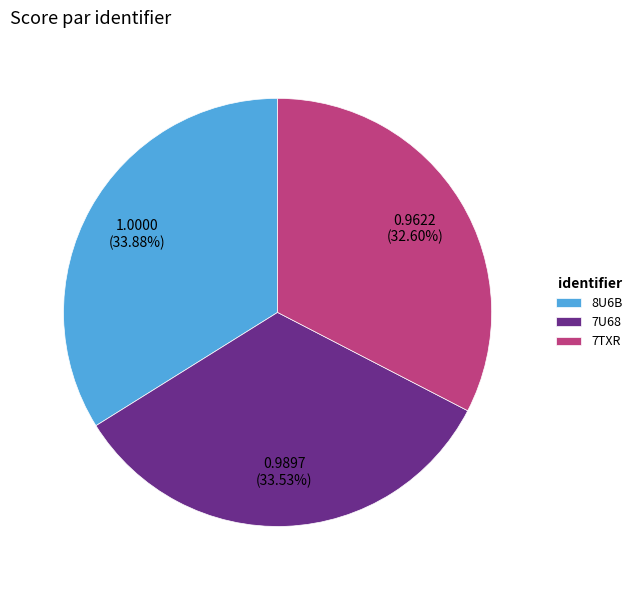

To the nearest percent, what portion does 7U68 represent?

34%